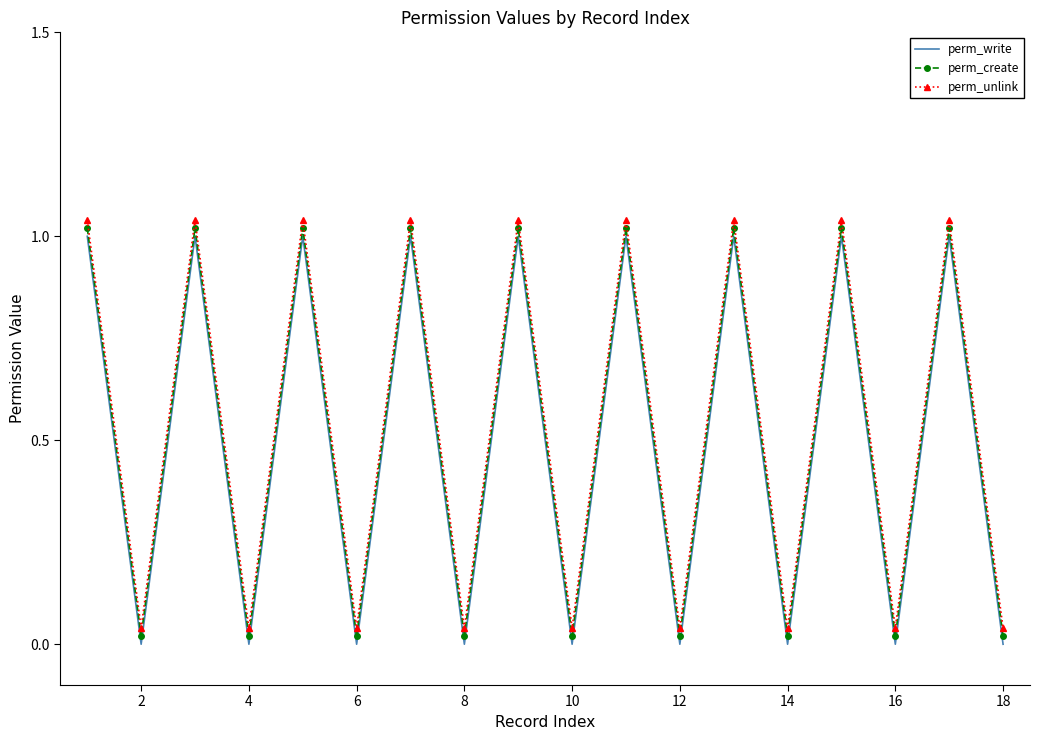

Reading left to right, list all the values displayed in this chart.

perm_write: 1.0	0.0	1.0	0.0	1.0	0.0	1.0	0.0	1.0	0.0	1.0	0.0	1.0	0.0	1.0	0.0	1.0	0.0
perm_create: 1.0	0.0	1.0	0.0	1.0	0.0	1.0	0.0	1.0	0.0	1.0	0.0	1.0	0.0	1.0	0.0	1.0	0.0
perm_unlink: 1.0	0.0	1.0	0.0	1.0	0.0	1.0	0.0	1.0	0.0	1.0	0.0	1.0	0.0	1.0	0.0	1.0	0.0